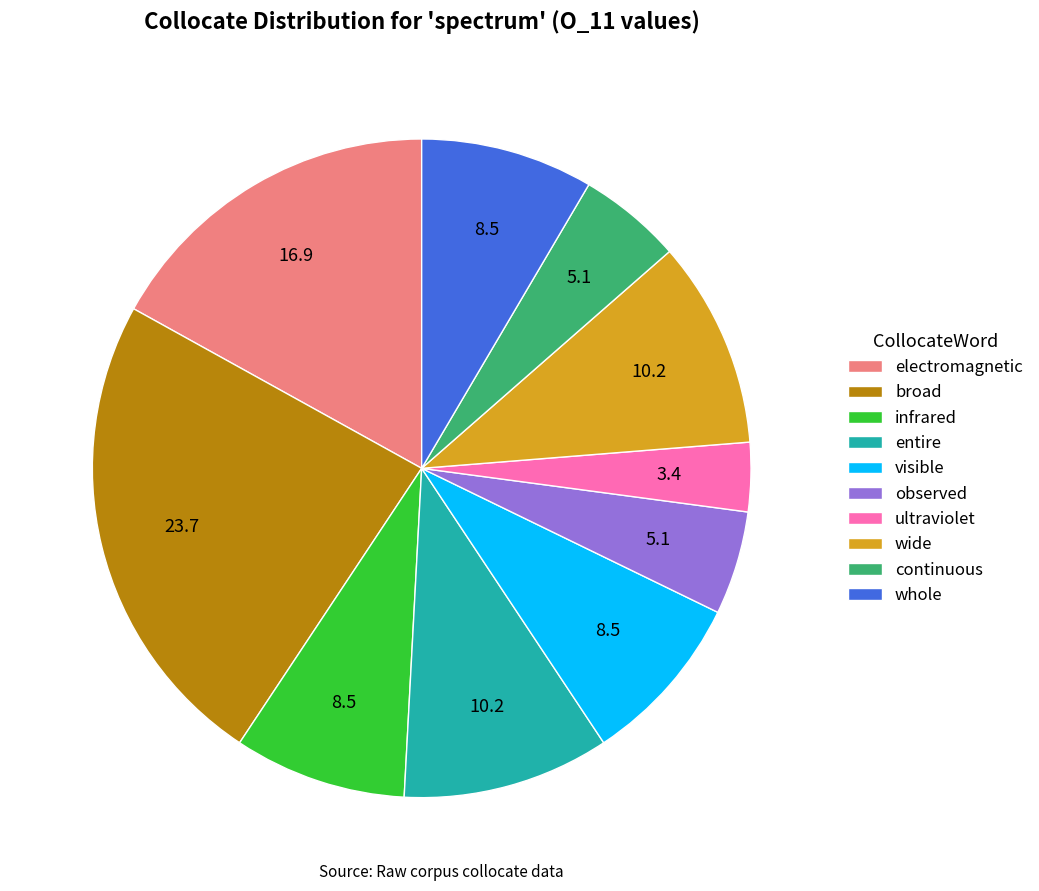

Which slice is the smallest?

ultraviolet